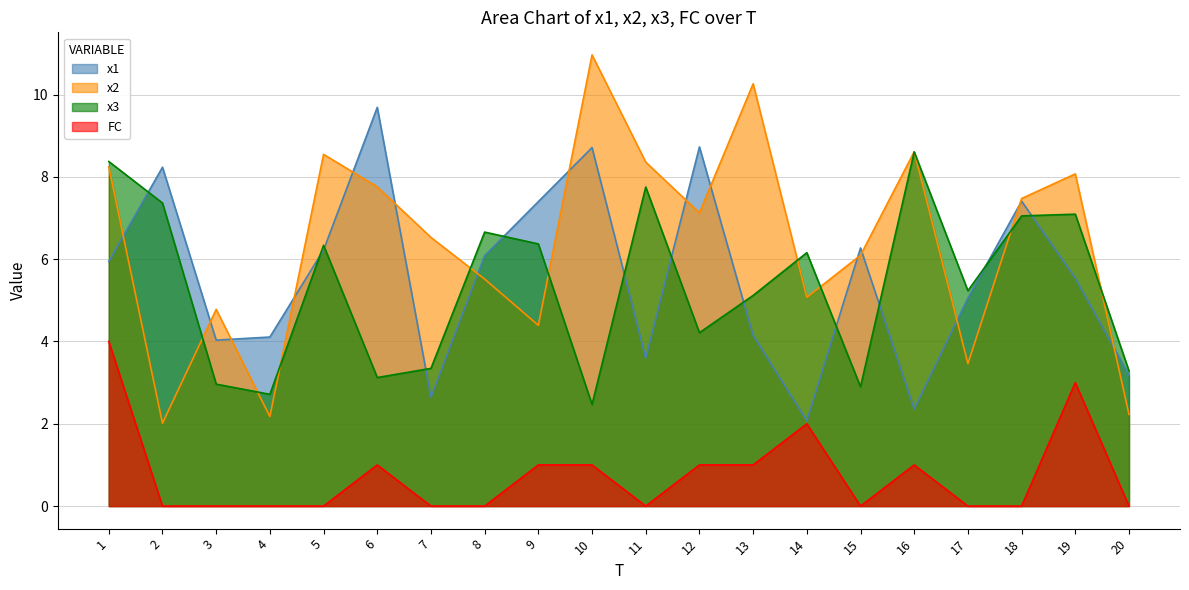

How many series are shown in this chart?

4